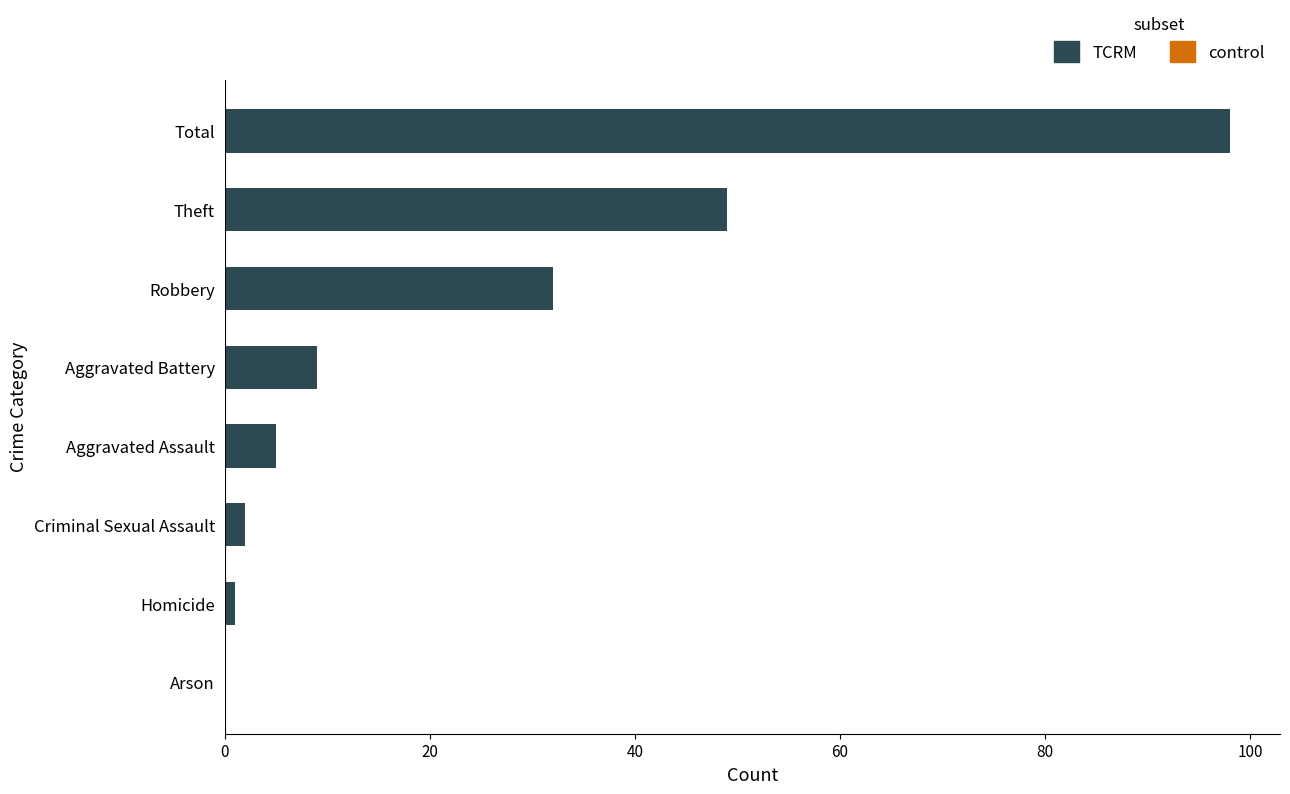

What is the sum of the values at Arson and Aggravated Battery?

9